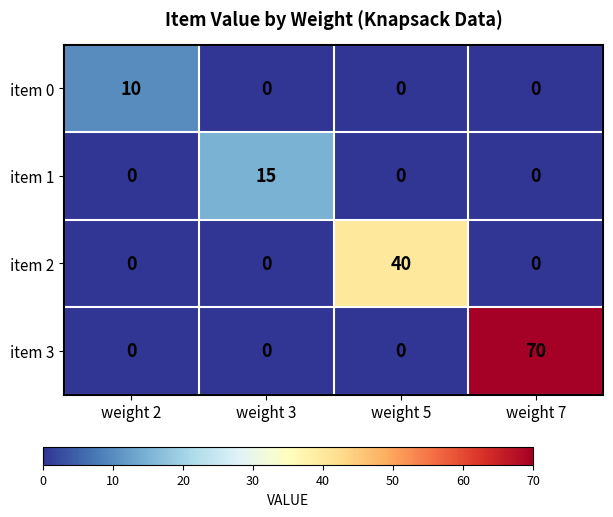

Which category has the highest value across all series?

weight 7